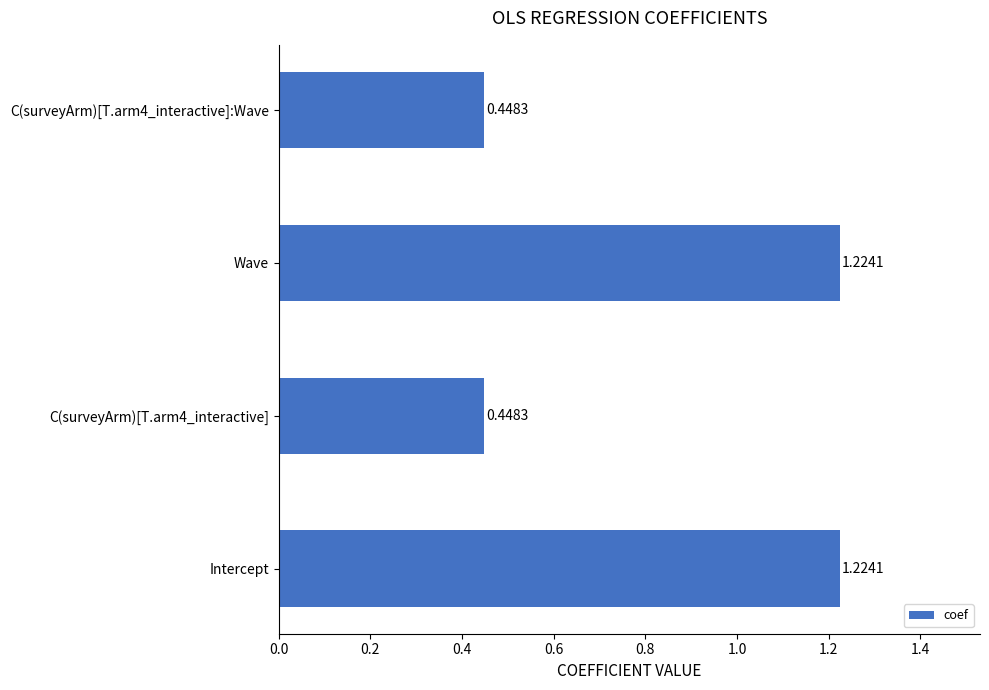

What is the sum of all values?

3.3